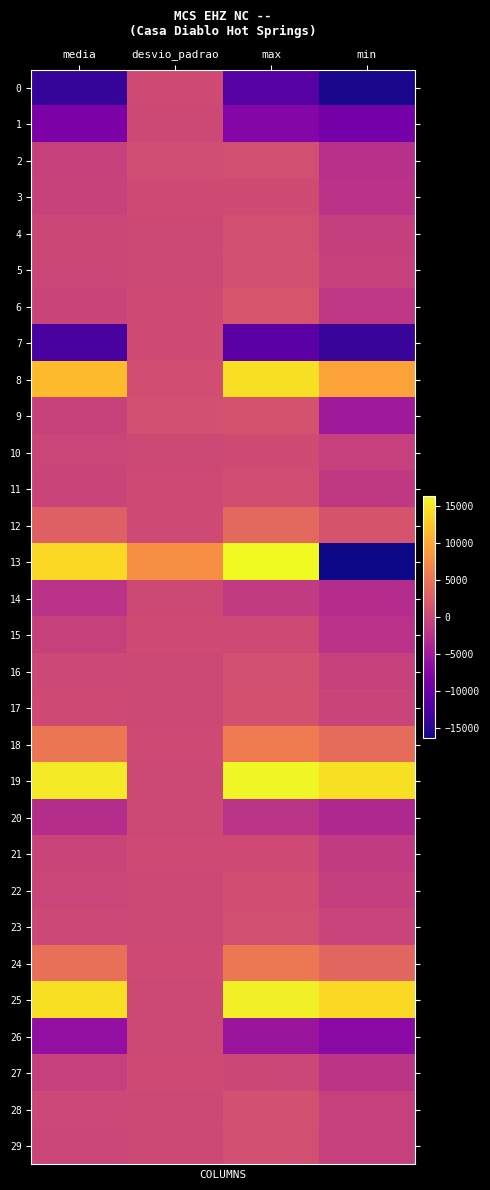

Which has a higher value, min or max?

max